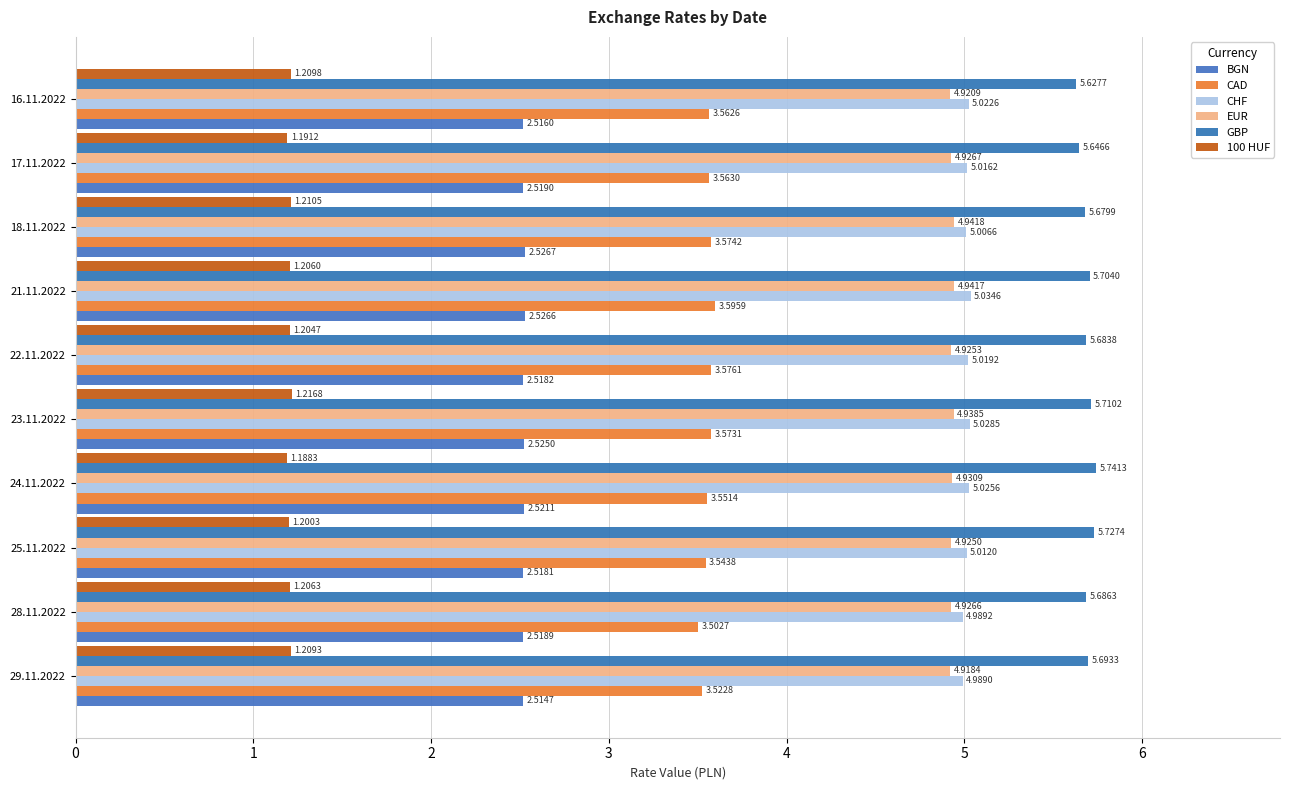

What is the maximum value for CAD?

3.6